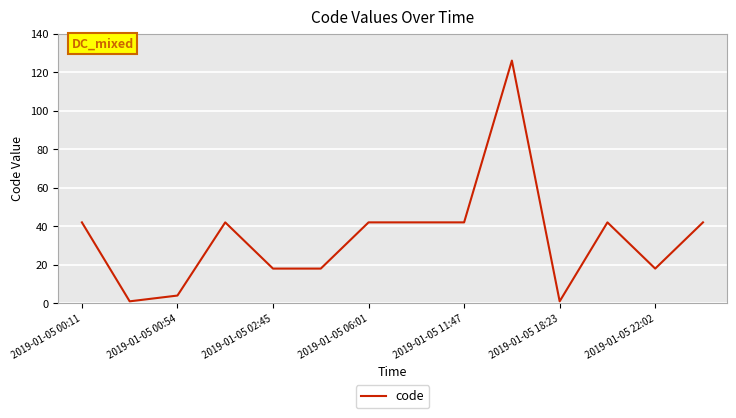

What is the maximum value shown in the chart?

126